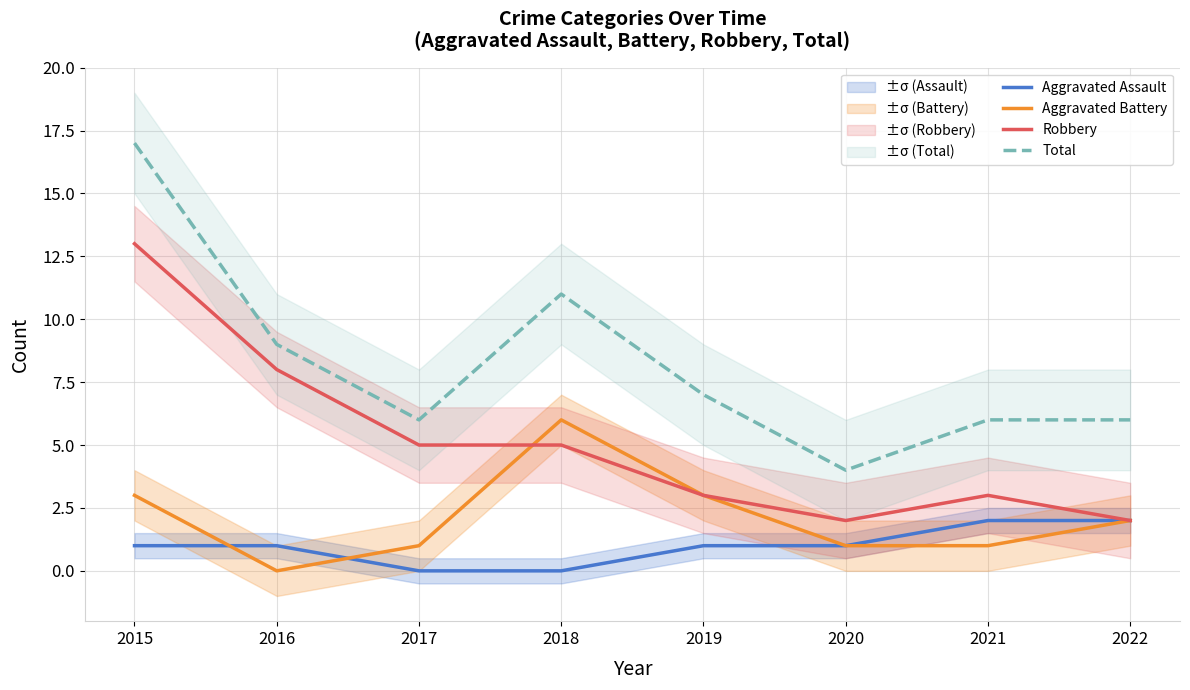

Is it true that Aggravated Assault equals -1 at 2017?

False